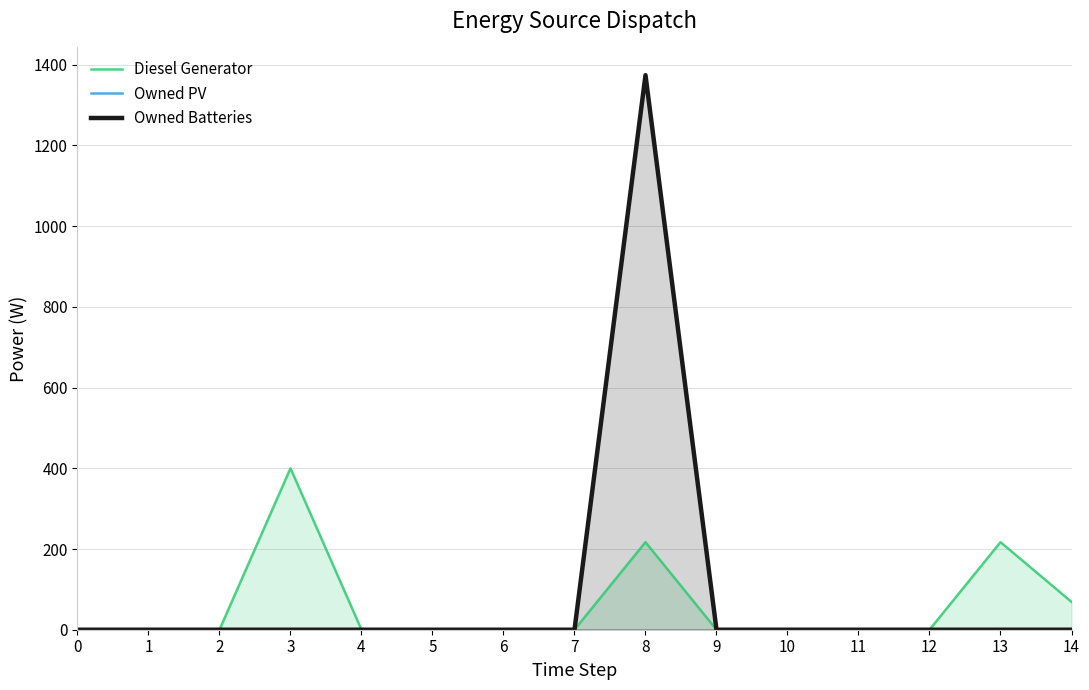

What is the spread (max minus min) of values at 3?

400